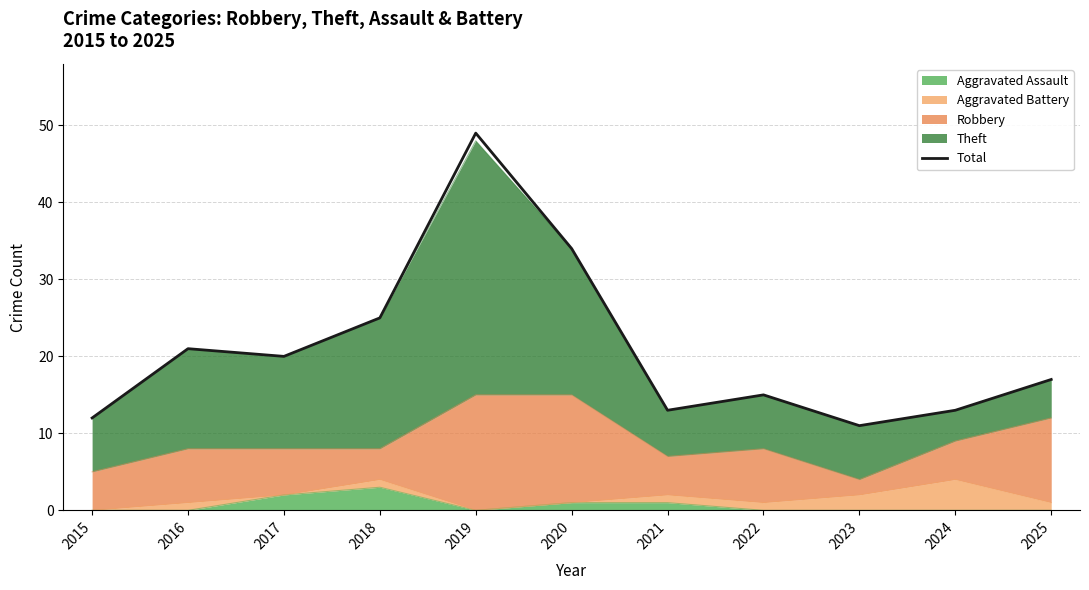

The value at 2023 is 18. True or false?

False